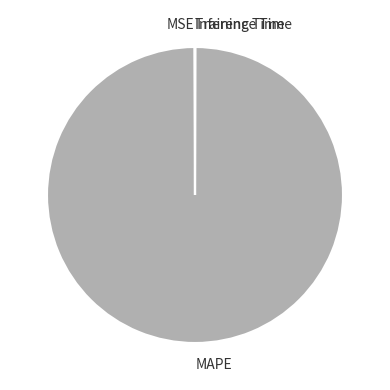

Does any single category account for the majority?

Yes